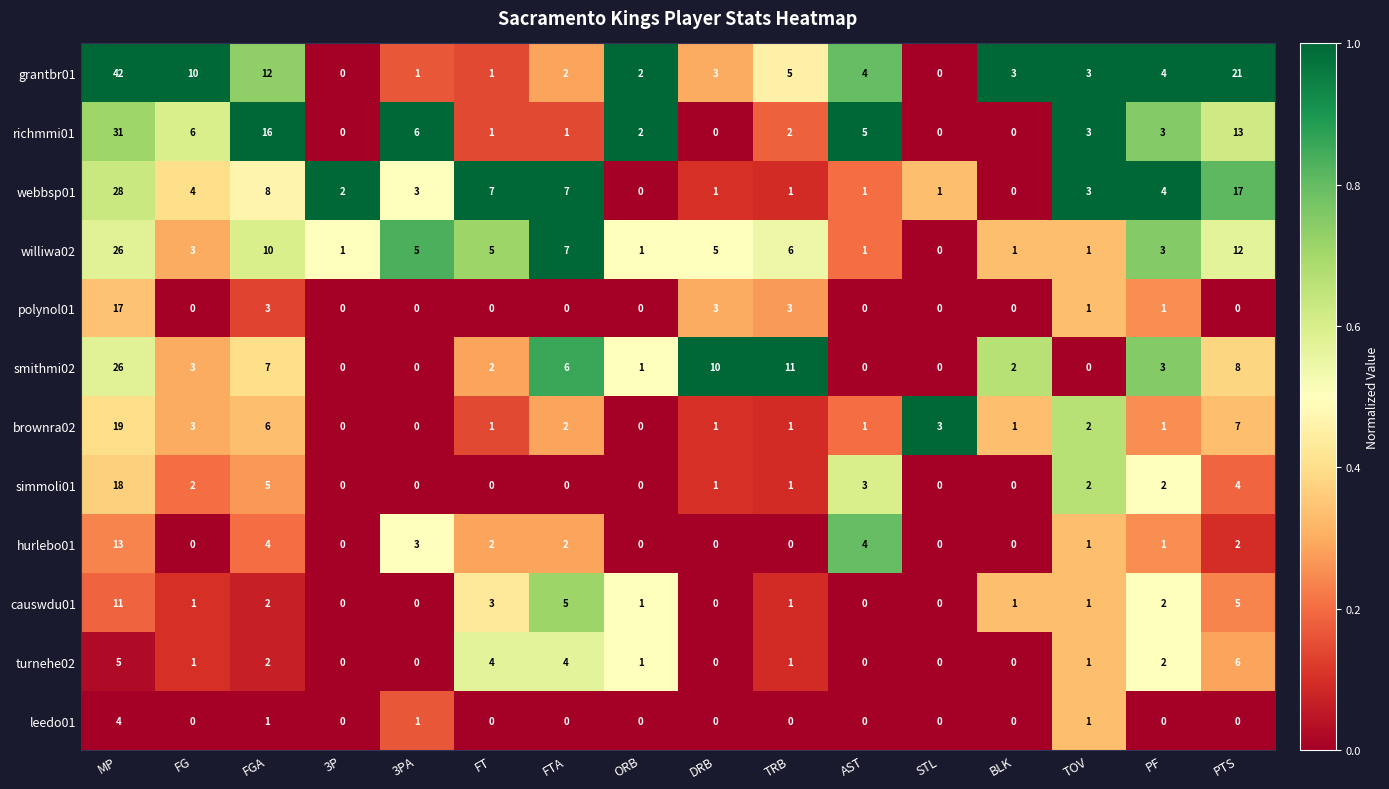

The smithmi02 series shows 0 at BLK. True or false?

False